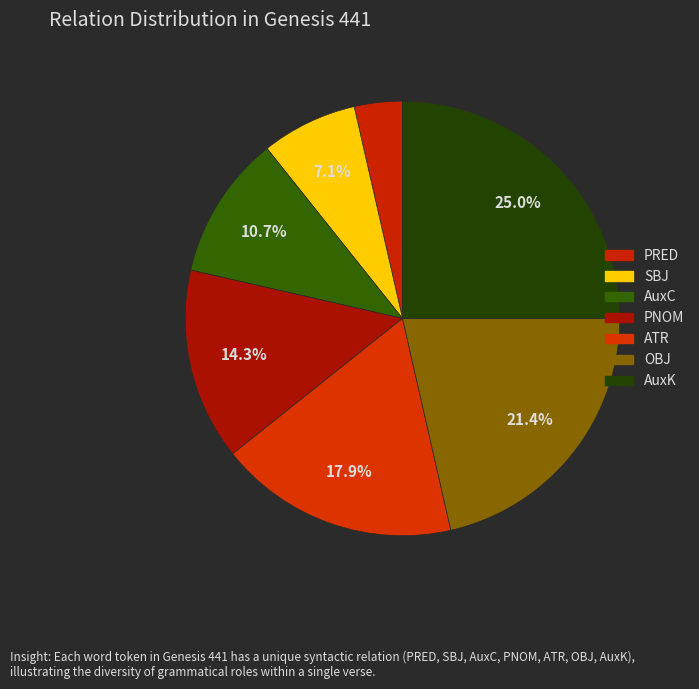

Is it true that PRED is 4% of the pie?

True